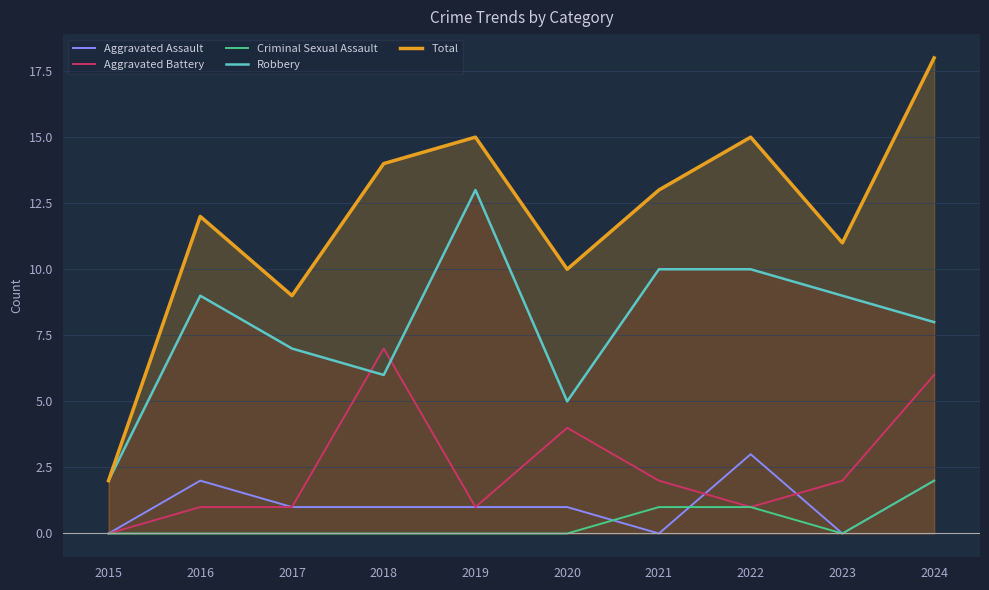

What is the difference between the highest and lowest values at 2018?

14